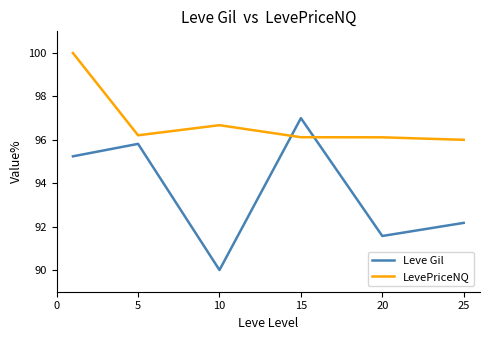

List the series in order of their overall mean, highest first.

LevePriceNQ, Leve Gil